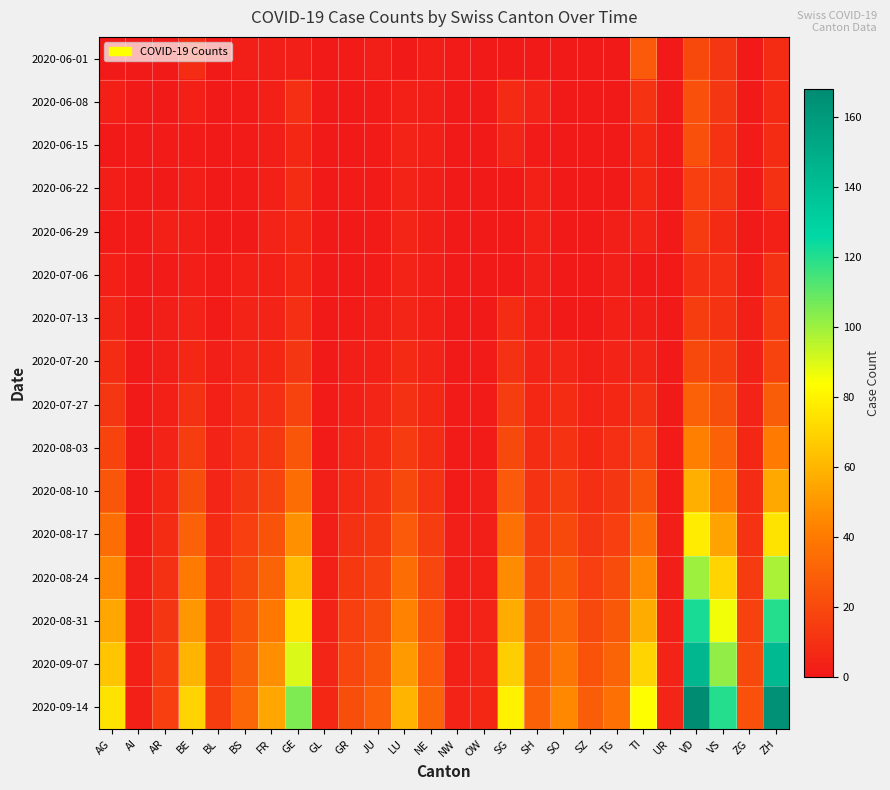

Reading left to right, what are all the values shown in this chart?

2020-06-01: AG=0	AI=0	AR=0	BE=8	BL=0	BS=2	FR=2	GE=2	GL=0	GR=1	JU=2	LU=0	NE=2	NW=1	OW=0	SG=0	SH=0	SO=0	SZ=0	TG=0	TI=27	UR=0	VD=20	VS=12	ZG=0	ZH=8
2020-06-08: AG=3	AI=0	AR=0	BE=3	BL=0	BS=1	FR=3	GE=9	GL=0	GR=0	JU=1	LU=3	NE=2	NW=0	OW=0	SG=7	SH=4	SO=0	SZ=0	TG=0	TI=11	UR=0	VD=23	VS=12	ZG=0	ZH=7
2020-06-15: AG=0	AI=0	AR=1	BE=1	BL=0	BS=1	FR=2	GE=6	GL=0	GR=0	JU=1	LU=4	NE=3	NW=0	OW=0	SG=5	SH=1	SO=0	SZ=0	TG=0	TI=6	UR=0	VD=23	VS=11	ZG=1	ZH=8
2020-06-22: AG=2	AI=0	AR=0	BE=2	BL=0	BS=1	FR=3	GE=8	GL=0	GR=1	JU=1	LU=4	NE=2	NW=0	OW=0	SG=0	SH=3	SO=0	SZ=0	TG=0	TI=6	UR=0	VD=16	VS=12	ZG=0	ZH=10
2020-06-29: AG=1	AI=0	AR=3	BE=2	BL=0	BS=0	FR=4	GE=6	GL=0	GR=0	JU=1	LU=5	NE=2	NW=0	OW=0	SG=0	SH=3	SO=0	SZ=0	TG=2	TI=4	UR=0	VD=14	VS=7	ZG=0	ZH=3
2020-07-06: AG=3	AI=0	AR=1	BE=2	BL=1	BS=3	FR=3	GE=6	GL=0	GR=0	JU=1	LU=4	NE=2	NW=0	OW=0	SG=0	SH=2	SO=0	SZ=0	TG=2	TI=0	UR=0	VD=9	VS=9	ZG=1	ZH=10
2020-07-13: AG=5	AI=0	AR=2	BE=4	BL=1	BS=4	FR=4	GE=9	GL=0	GR=1	JU=2	LU=5	NE=3	NW=0	OW=0	SG=8	SH=3	SO=0	SZ=0	TG=3	TI=2	UR=0	VD=15	VS=11	ZG=2	ZH=14
2020-07-20: AG=8	AI=0	AR=2	BE=6	BL=2	BS=5	FR=6	GE=12	GL=0	GR=2	JU=3	LU=7	NE=4	NW=0	OW=1	SG=10	SH=4	SO=5	SZ=2	TG=4	TI=5	UR=0	VD=20	VS=15	ZG=3	ZH=18
2020-07-27: AG=12	AI=0	AR=3	BE=10	BL=3	BS=7	FR=9	GE=18	GL=1	GR=3	JU=5	LU=10	NE=6	NW=1	OW=1	SG=15	SH=6	SO=8	SZ=4	TG=6	TI=10	UR=0	VD=30	VS=22	ZG=4	ZH=28
2020-08-03: AG=18	AI=0	AR=4	BE=15	BL=4	BS=9	FR=13	GE=25	GL=1	GR=5	JU=7	LU=14	NE=8	NW=1	OW=1	SG=20	SH=8	SO=11	SZ=6	TG=9	TI=16	UR=1	VD=42	VS=30	ZG=6	ZH=40
2020-08-10: AG=25	AI=1	AR=6	BE=22	BL=5	BS=12	FR=18	GE=35	GL=2	GR=7	JU=10	LU=20	NE=11	NW=1	OW=2	SG=27	SH=11	SO=15	SZ=9	TG=12	TI=24	UR=1	VD=58	VS=40	ZG=8	ZH=56
2020-08-17: AG=35	AI=1	AR=8	BE=30	BL=7	BS=16	FR=24	GE=48	GL=2	GR=10	JU=13	LU=27	NE=15	NW=2	OW=2	SG=36	SH=14	SO=20	SZ=12	TG=16	TI=34	UR=2	VD=78	VS=54	ZG=11	ZH=75
2020-08-24: AG=45	AI=2	AR=10	BE=40	BL=9	BS=20	FR=31	GE=62	GL=3	GR=13	JU=17	LU=35	NE=19	NW=2	OW=3	SG=46	SH=18	SO=26	SZ=16	TG=21	TI=45	UR=2	VD=100	VS=70	ZG=14	ZH=98
2020-08-31: AG=55	AI=2	AR=12	BE=50	BL=11	BS=24	FR=39	GE=76	GL=4	GR=16	JU=21	LU=43	NE=23	NW=3	OW=4	SG=57	SH=22	SO=32	SZ=20	TG=26	TI=57	UR=3	VD=122	VS=86	ZG=17	ZH=120
2020-09-07: AG=65	AI=3	AR=14	BE=60	BL=13	BS=28	FR=47	GE=90	GL=5	GR=19	JU=25	LU=51	NE=27	NW=3	OW=5	SG=68	SH=26	SO=38	SZ=24	TG=31	TI=70	UR=4	VD=144	VS=102	ZG=20	ZH=142
2020-09-14: AG=75	AI=3	AR=16	BE=70	BL=15	BS=32	FR=55	GE=105	GL=6	GR=22	JU=29	LU=60	NE=31	NW=4	OW=6	SG=80	SH=30	SO=45	SZ=28	TG=36	TI=84	UR=5	VD=168	VS=120	ZG=23	ZH=165